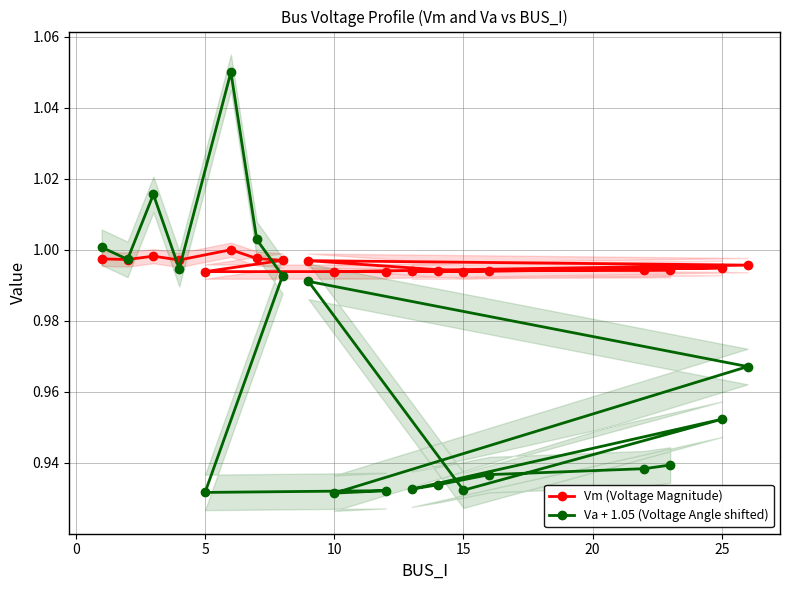

How many interior local peaks does the Va + 1.05 (Voltage Angle shifted) series have?

5